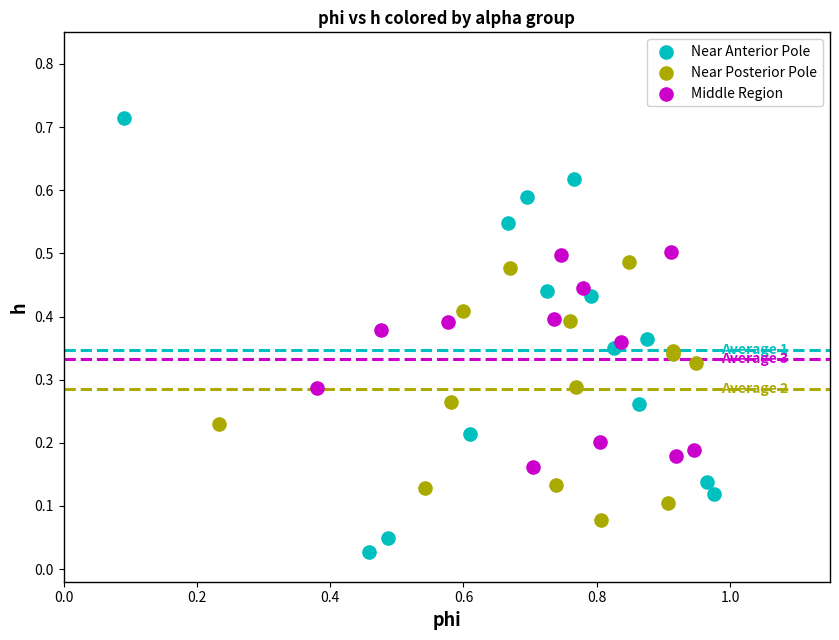

Which series contains the highest Y value?

Near Anterior Pole